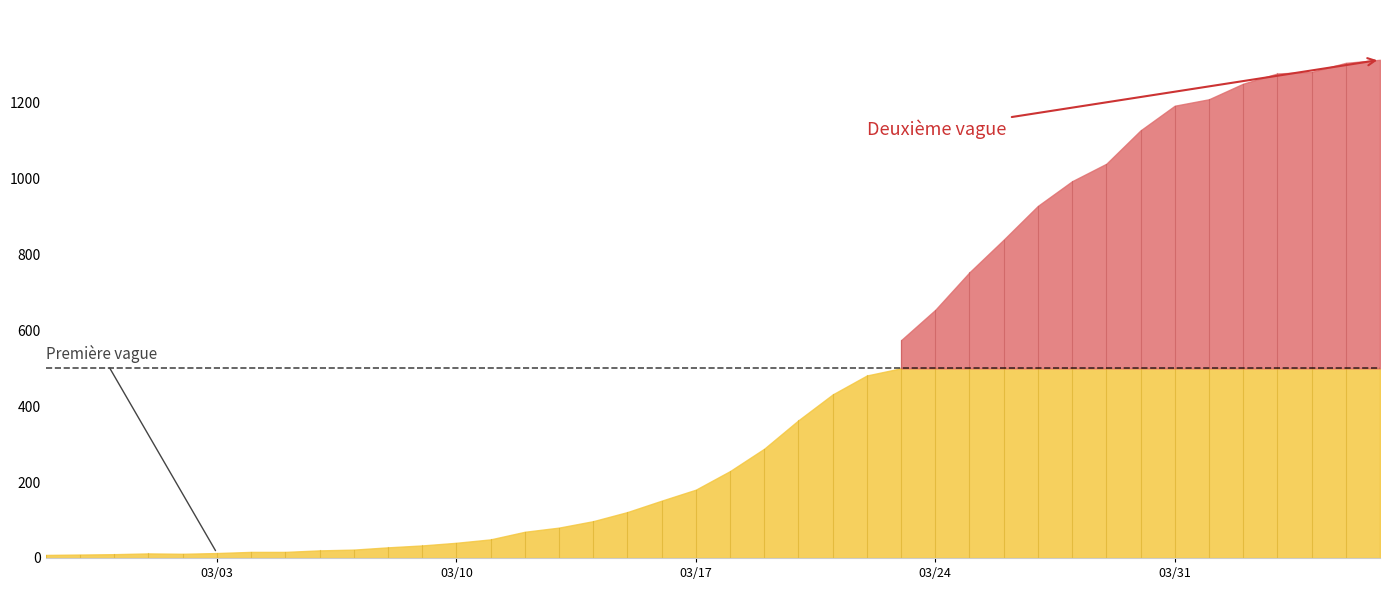

Read the value at 2020-03-20.

363